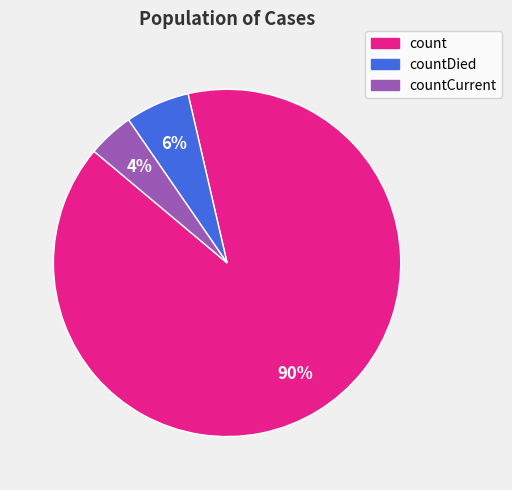

How many slices are in this pie chart?

3